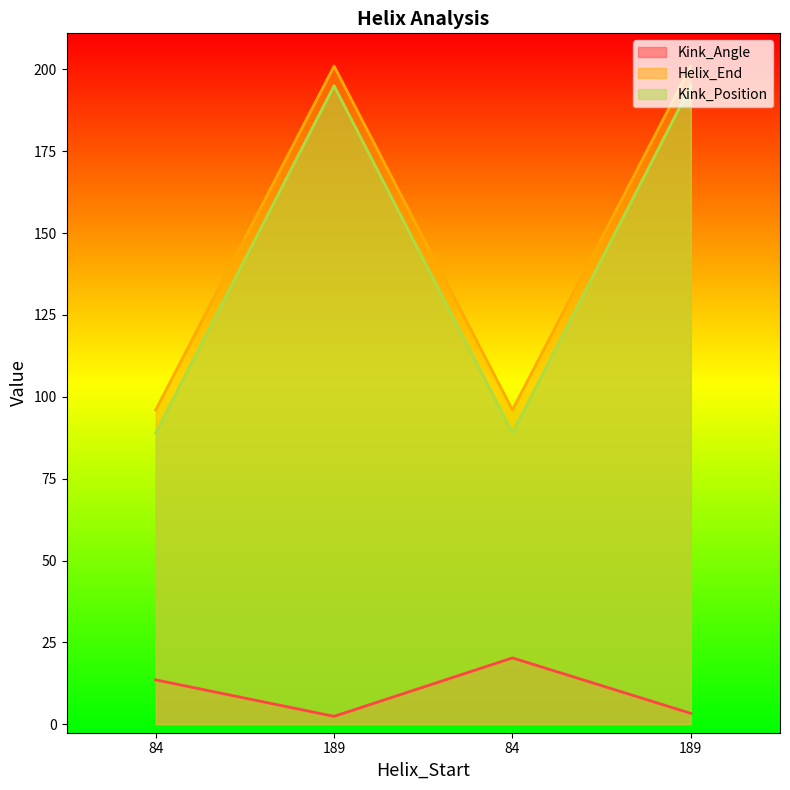

How many lines are shown in the chart?

3